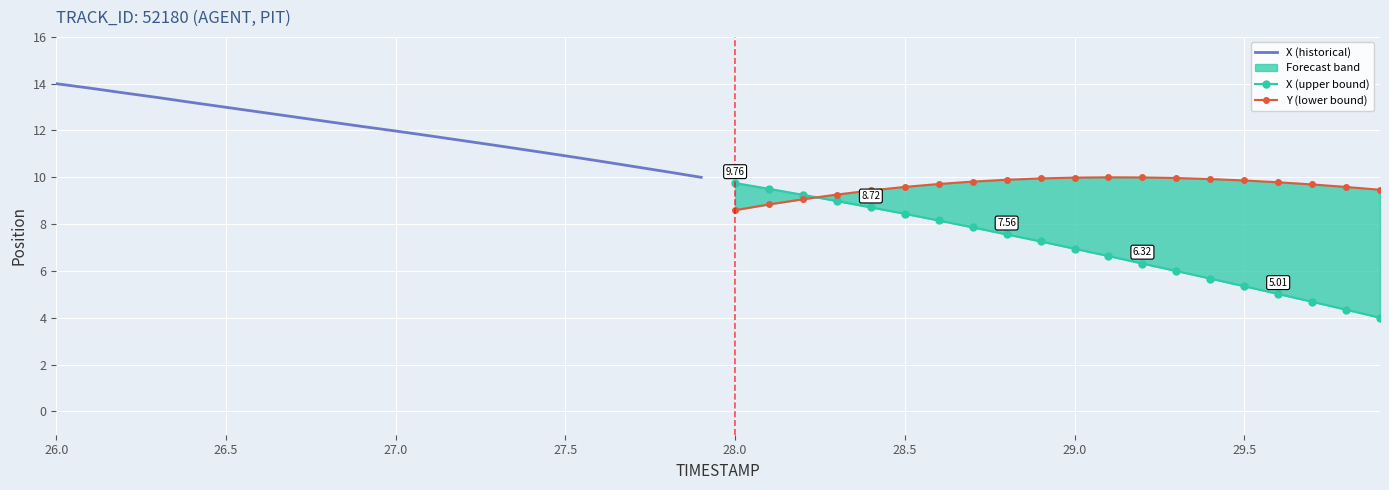

Reading left to right, transcribe all the data shown in this chart.

X (historical): 14.0	13.8	13.6	13.4	13.2	13.0	12.8	12.6	12.4	12.2	12.0	11.8	11.6	11.4	11.1	10.9	10.7	10.5	10.2	10.0
X (upper bound): 9.8	9.5	9.3	9.0	8.7	8.4	8.2	7.9	7.6	7.3	6.9	6.6	6.3	6.0	5.7	5.3	5.0	4.7	4.3	4.0
Y (lower bound): 8.6	8.8	9.1	9.3	9.4	9.6	9.7	9.8	9.9	10.0	10.0	10.0	10.0	10.0	9.9	9.9	9.8	9.7	9.6	9.5